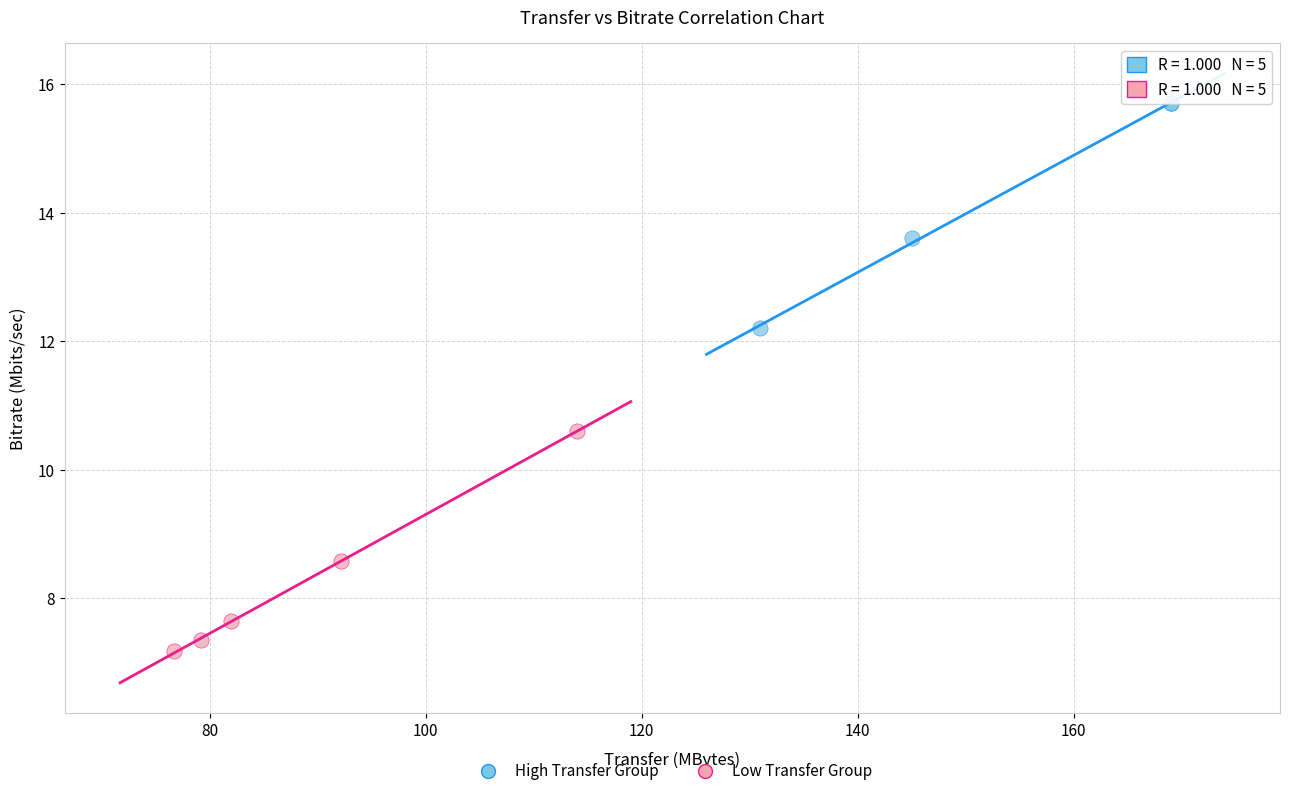

Which series contains the lowest Y value?

Low Transfer Group